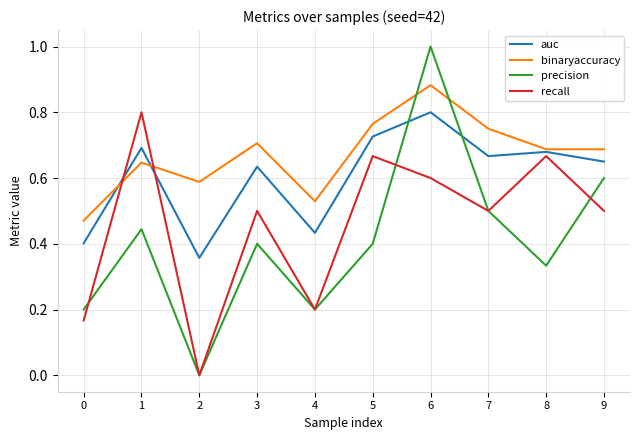

Rank the series at 3 from highest to lowest value.

binaryaccuracy, auc, recall, precision